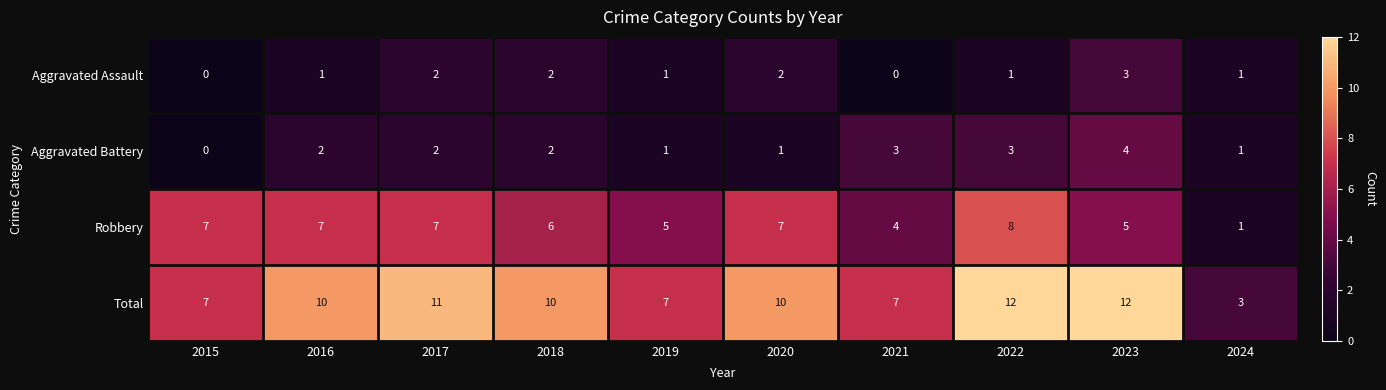

What is the difference between the second highest and minimum values in the Aggravated Battery series?

3